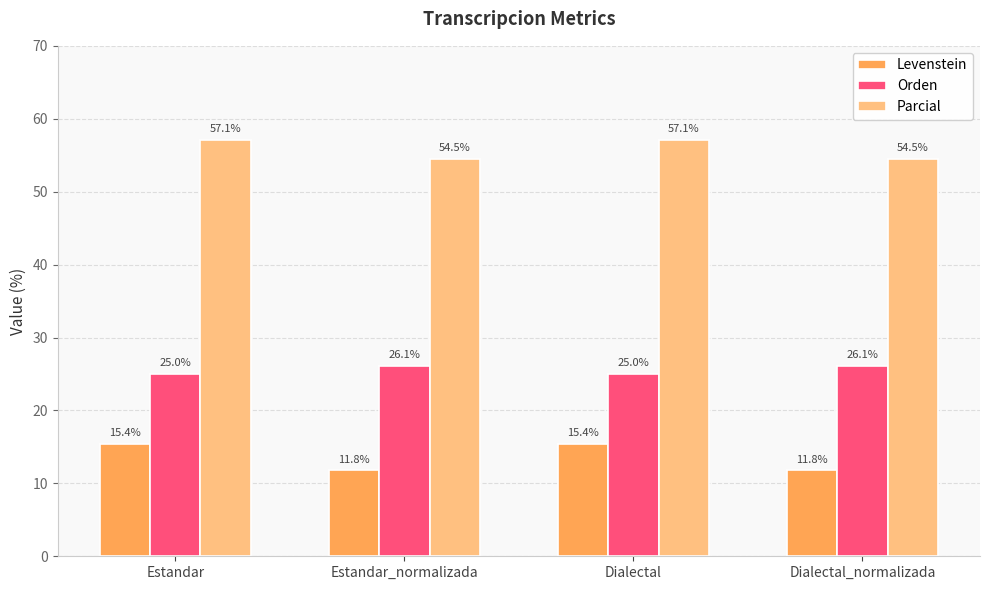

The Orden series shows 17.4 at Dialectal_normalizada. True or false?

False